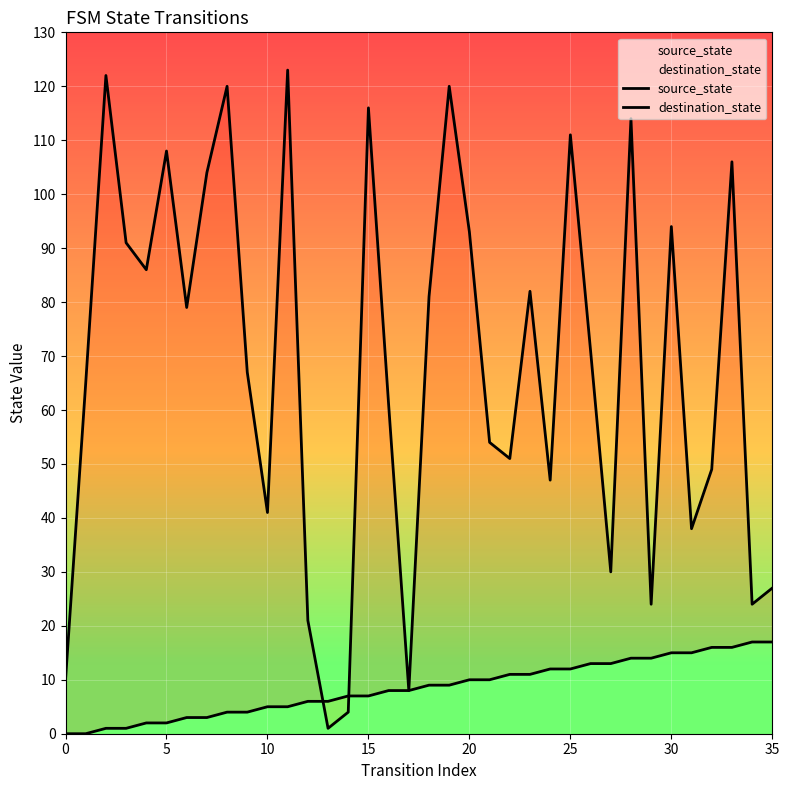

The value of destination_state at 10 is 59. True or false?

False